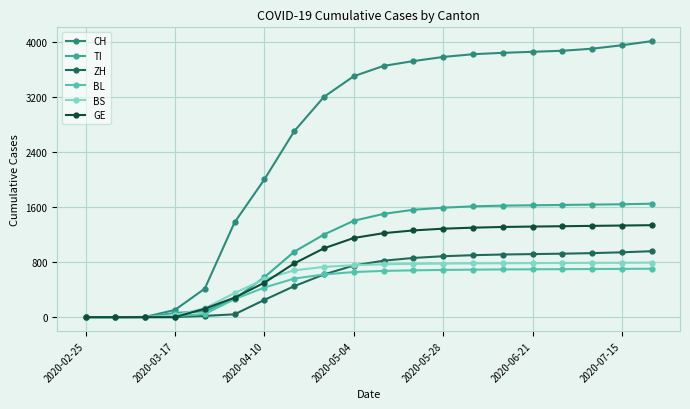

Which series has the widest spread of values?

CH